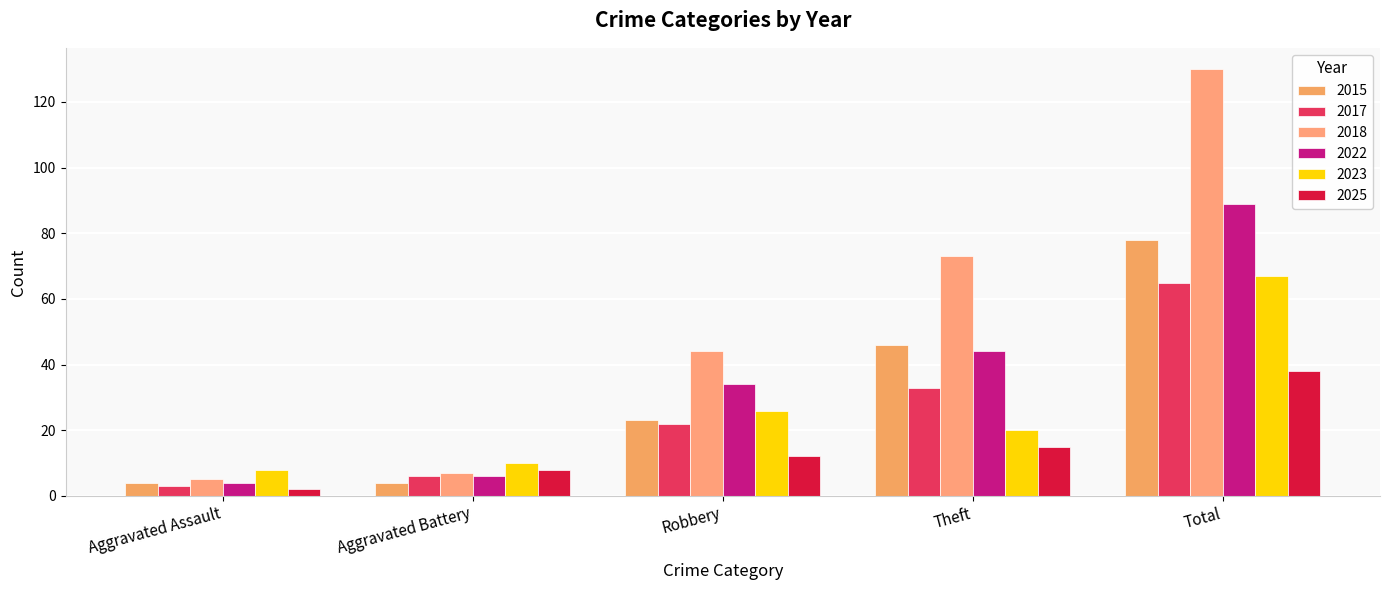

At which label does 2018 first exceed 44?

Theft